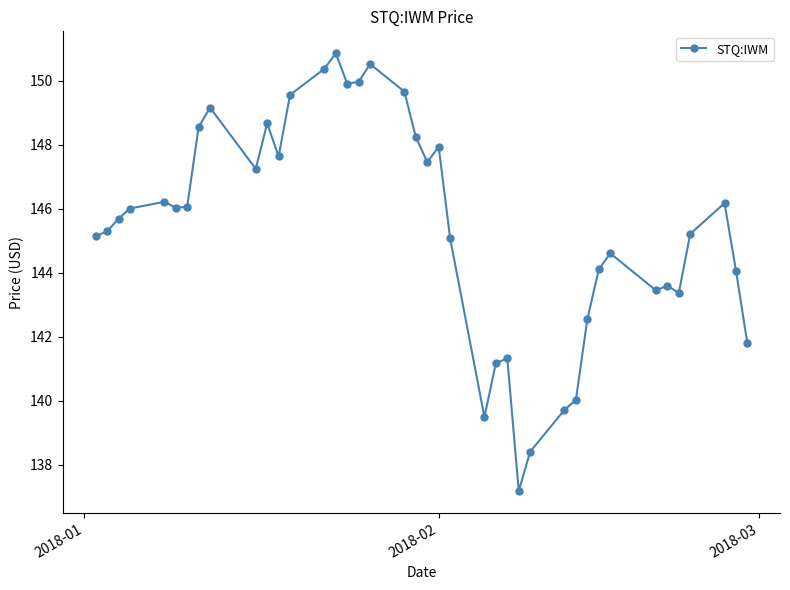

What is the average value?

145.4